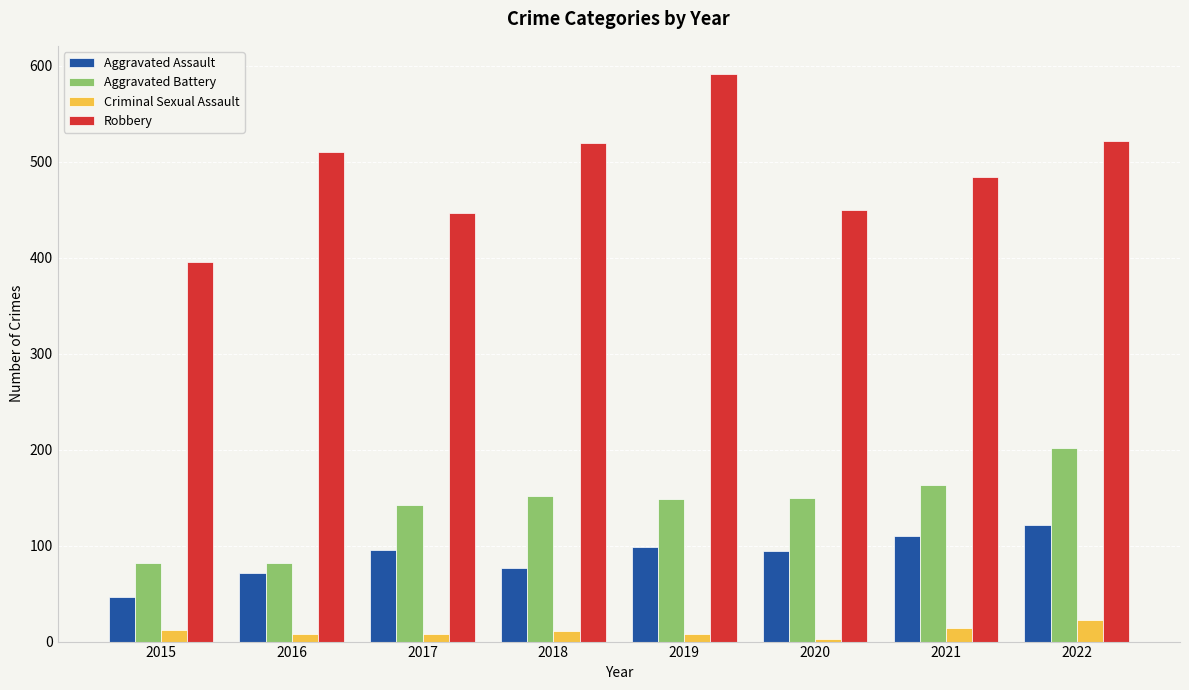

What are all the series names shown in the legend?

Aggravated Assault, Aggravated Battery, Criminal Sexual Assault, Robbery